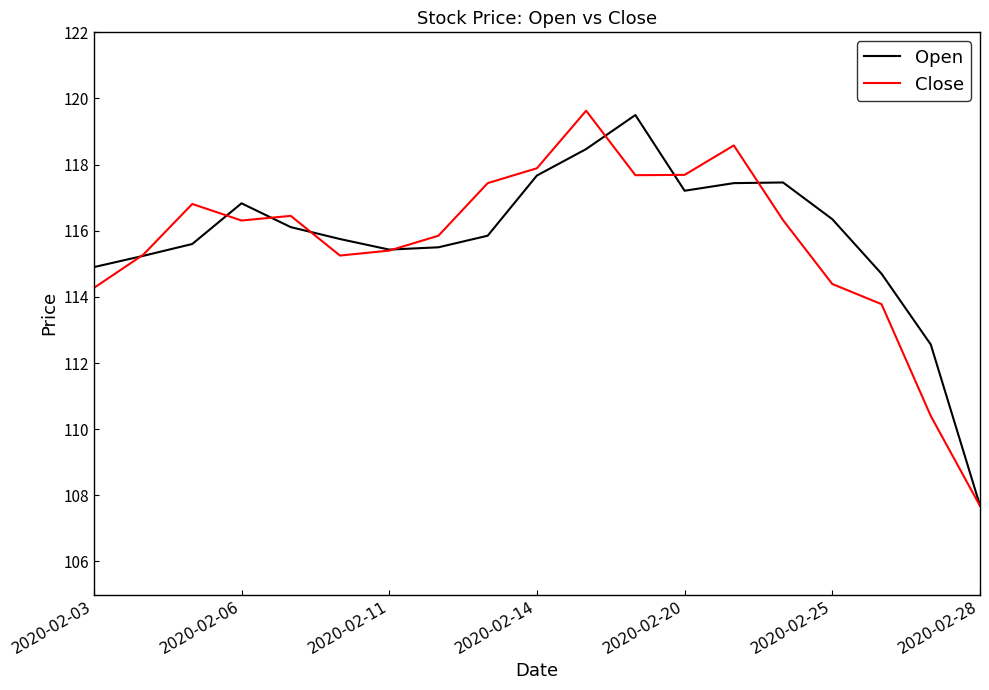

What is the sum of all Open values?

2200.3